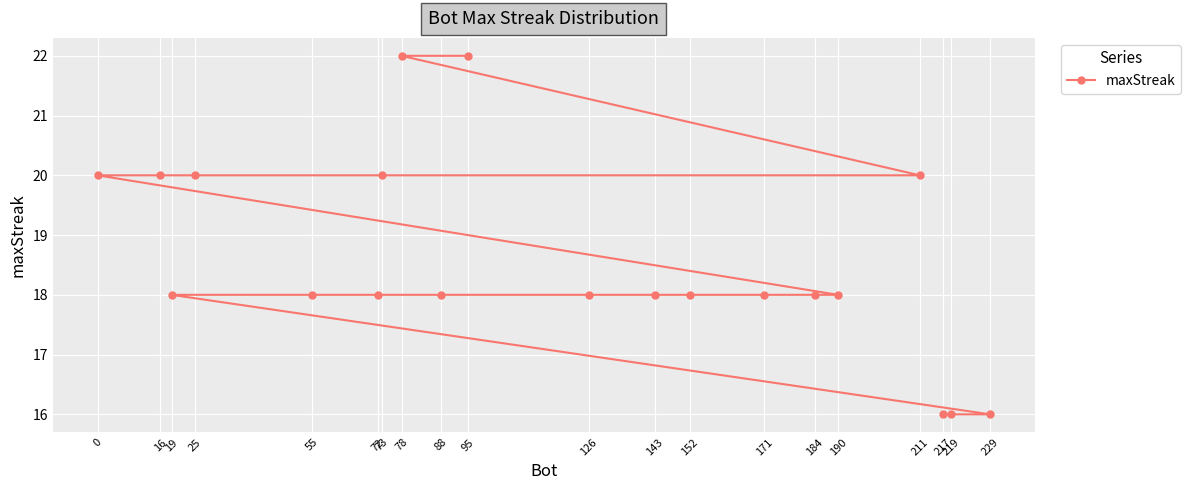

The value at 16 is 27. True or false?

False